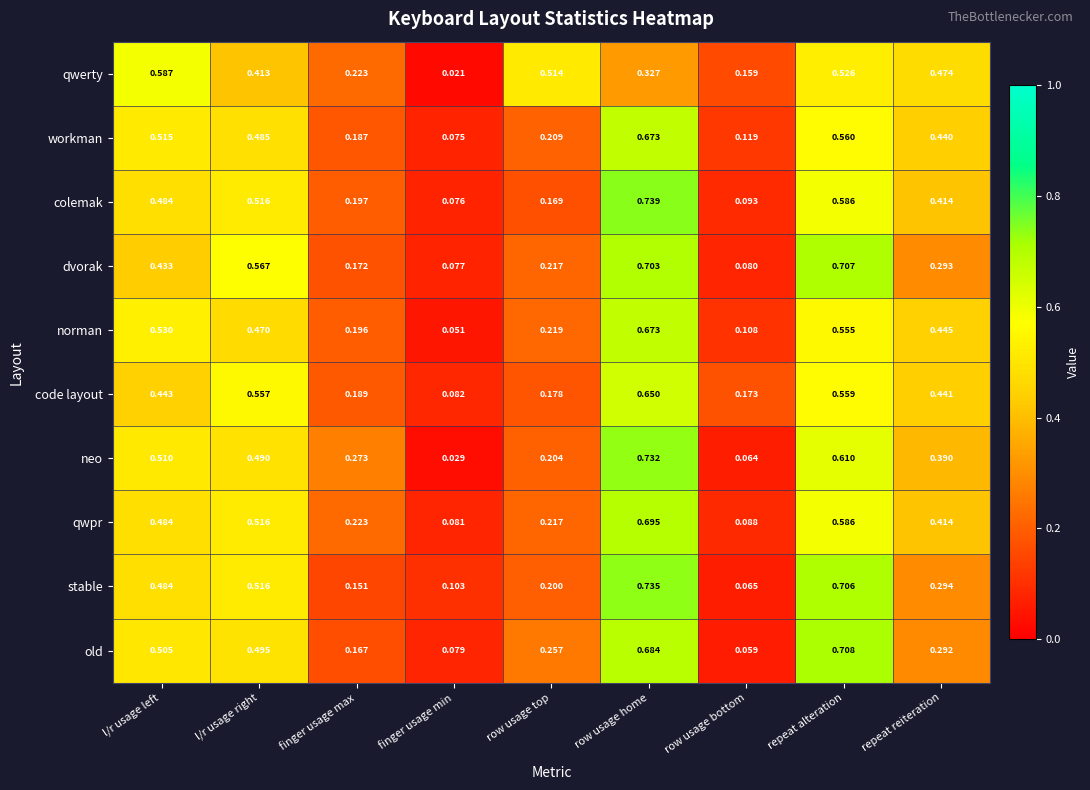

At which label does code layout reach its minimum?

finger usage min